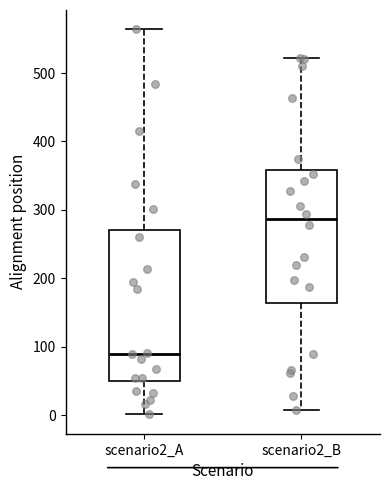

Where does the lower whisker of the box for scenario2_A end on the y-axis? The values are not printed on the chart, so give them approximately, as read against the axis.

0